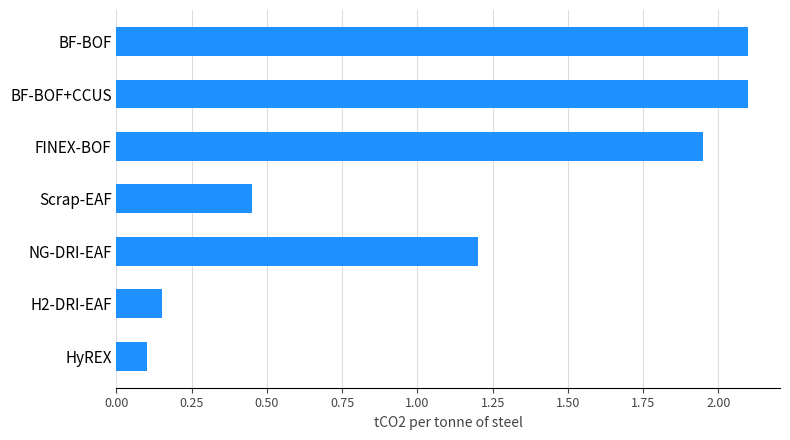

The chart shows a value of 1.2 at NG-DRI-EAF. True or false?

True